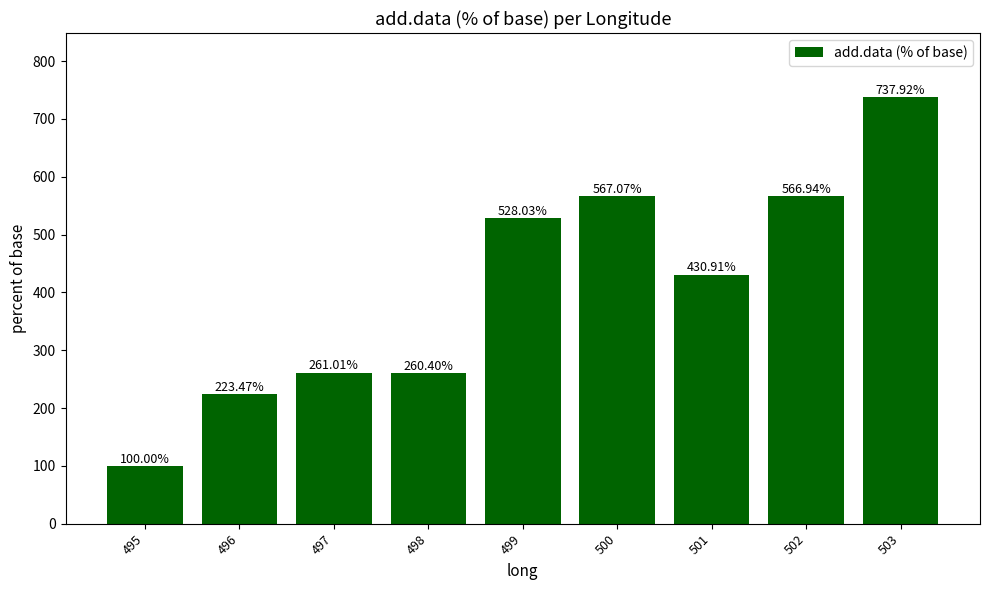

Count the number of categories in the chart.

9